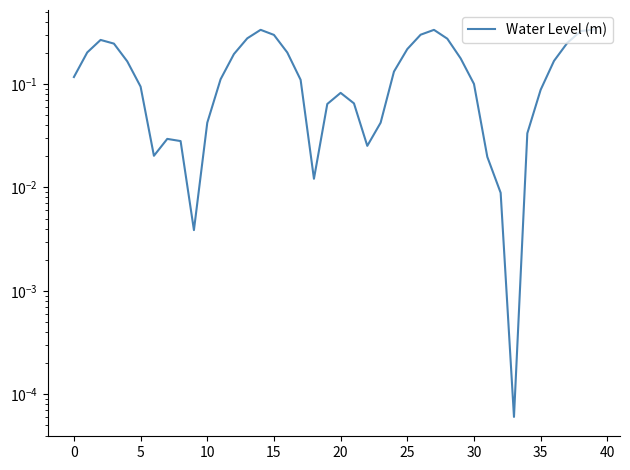

True or false: the data has more than 0 interior local peaks.

True